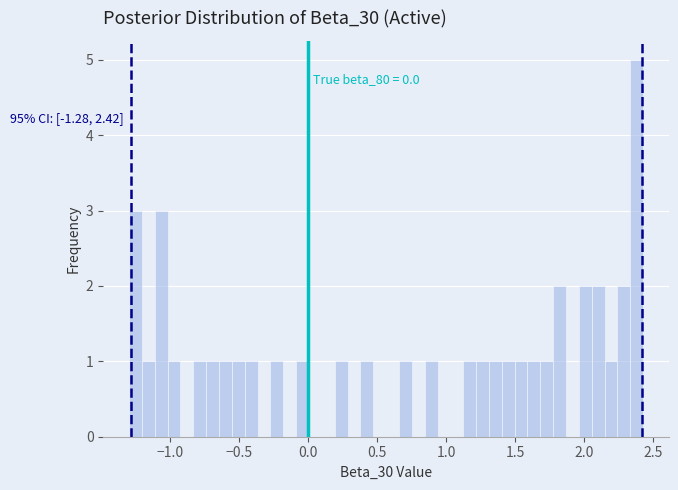

Read against the x-axis, roughly where is the centre of the tallest bar?

2.40